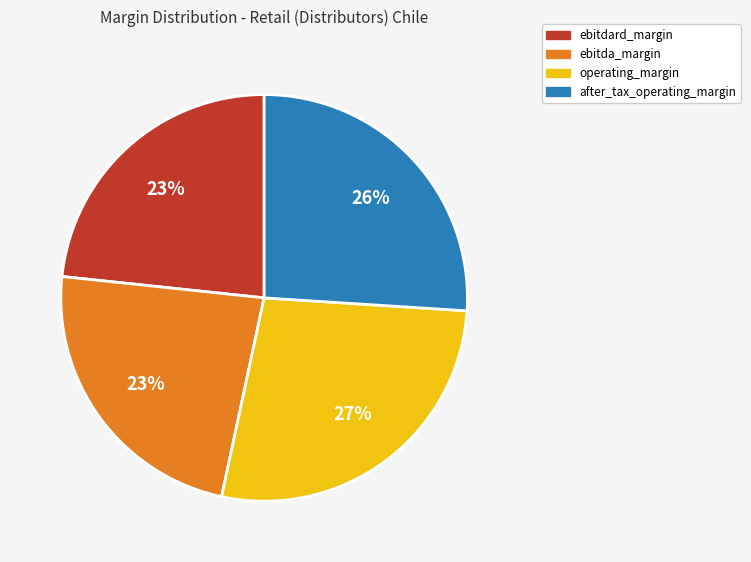

To the nearest percent, what is the combined percentage of ebitda_margin and operating_margin?

51%